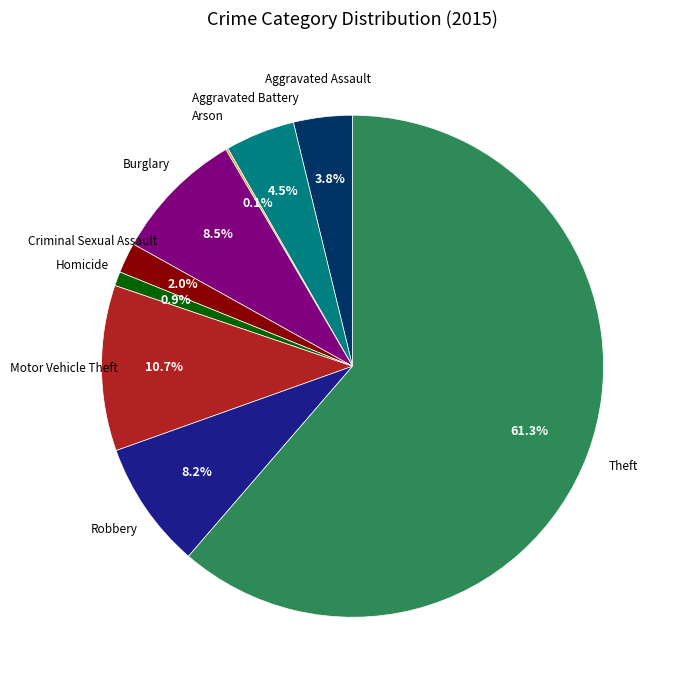

Is there any slice that represents more than half of the pie?

Yes